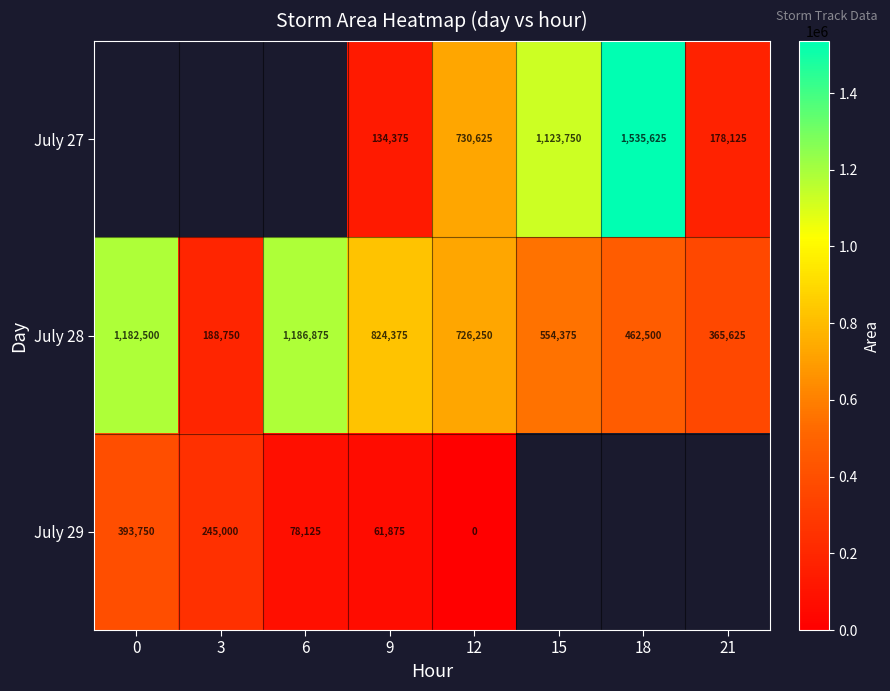

At which label is July 28 closest to 687812?

12